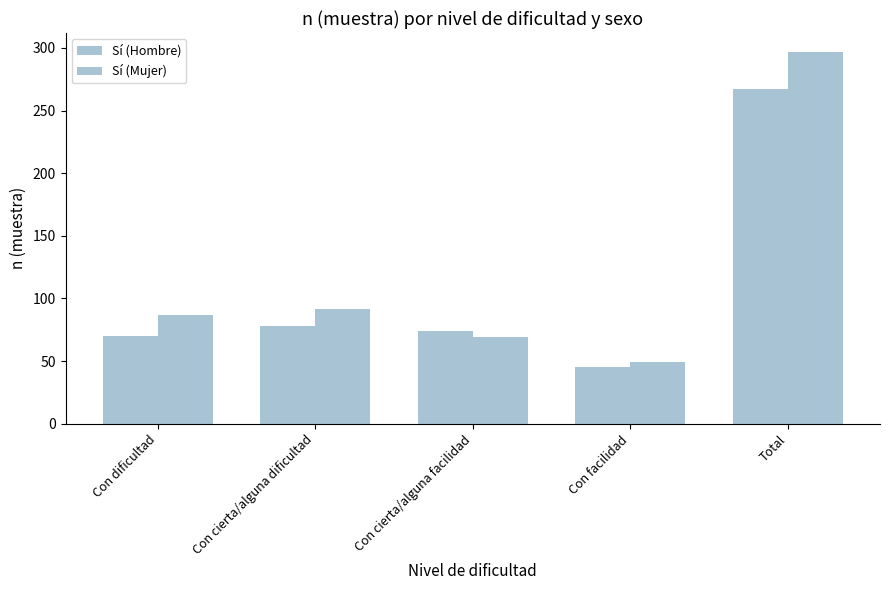

Reading right to left, transcribe all the data shown in this chart.

Sí (Hombre): Total=267	Con facilidad=45	Con cierta/alguna facilidad=74	Con cierta/alguna dificultad=78	Con dificultad=70
Sí (Mujer): Total=297	Con facilidad=49	Con cierta/alguna facilidad=69	Con cierta/alguna dificultad=92	Con dificultad=87